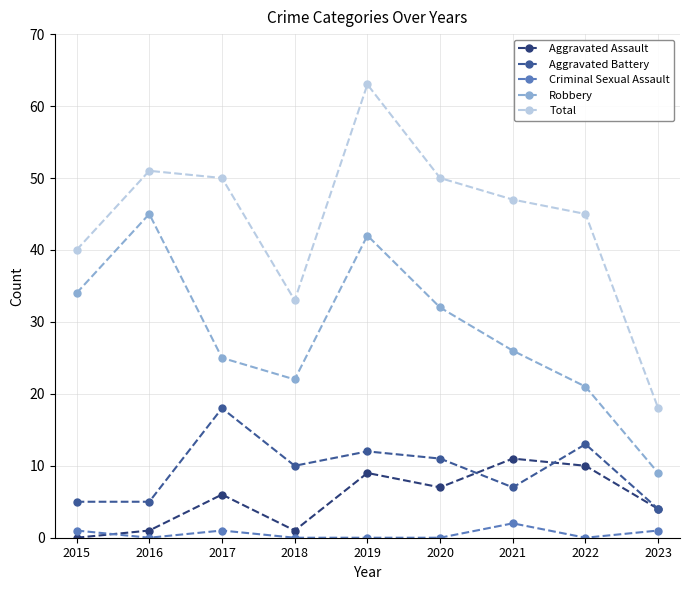

Which series has the widest spread of values?

Total